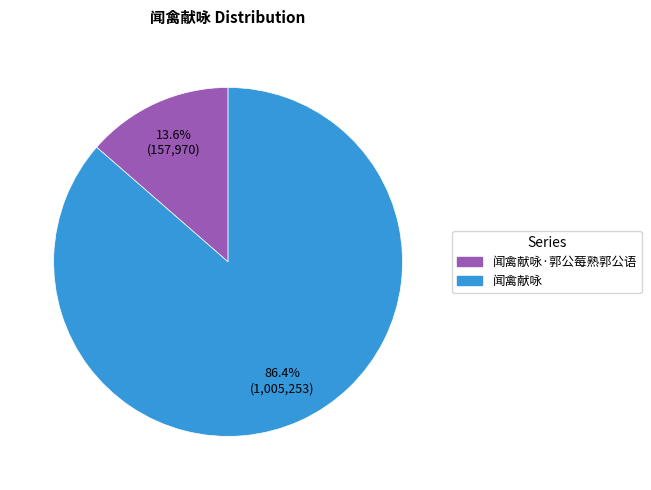

Does any single category account for the majority?

Yes